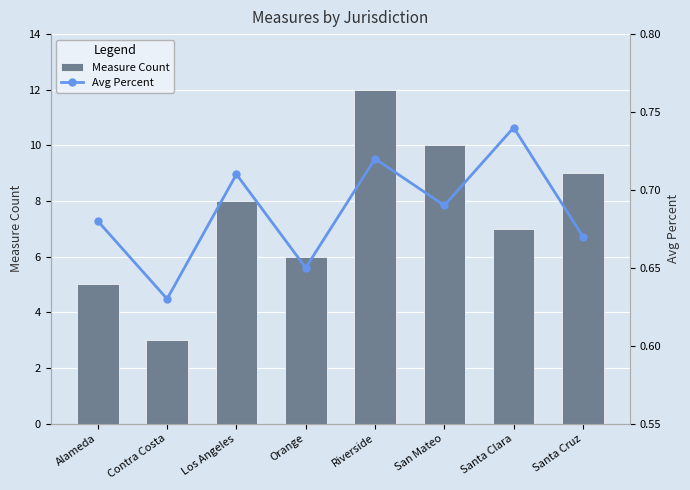

Between Riverside and San Mateo, which series saw the biggest shift?

Measure Count